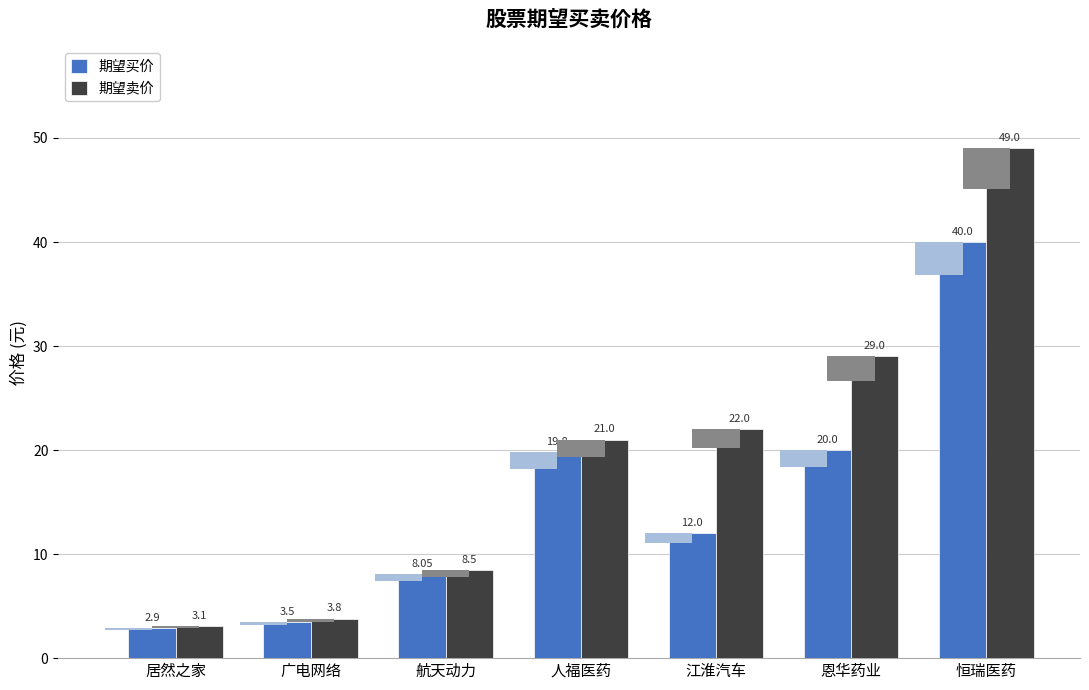

Count the number of data series in this chart.

2